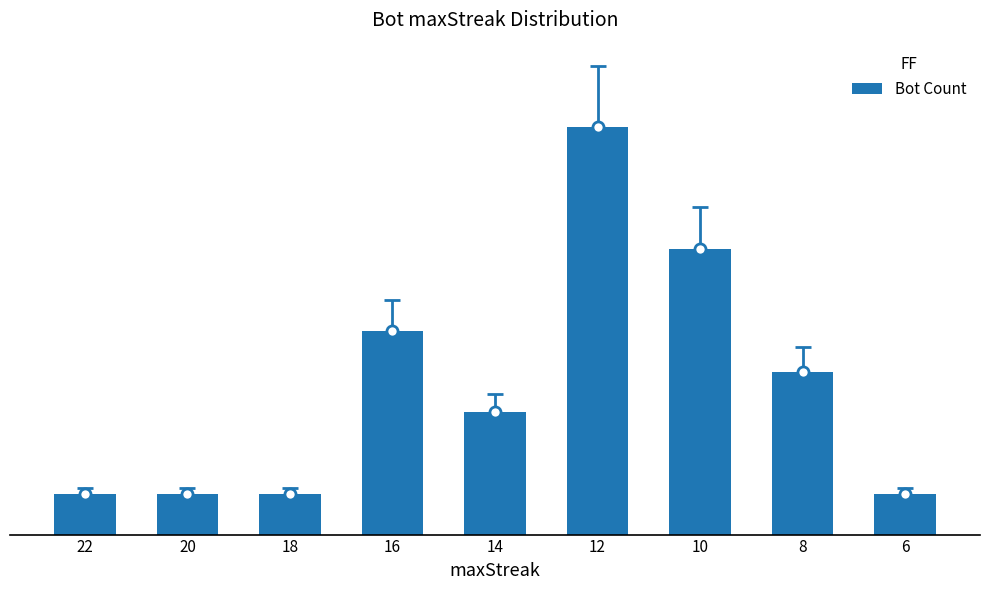

Rank the categories by value from lowest to highest.

22, 20, 18, 6, 14, 8, 16, 10, 12